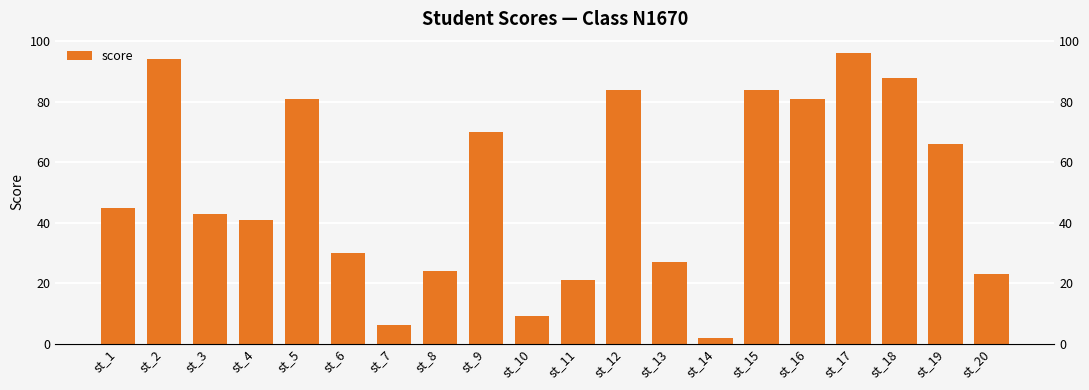

What is the average value?

51